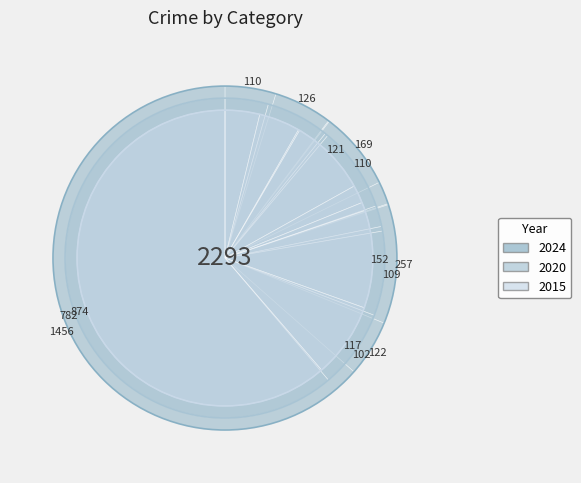

Is the sum of Aggravated Battery and Aggravated Assault greater than half?

No